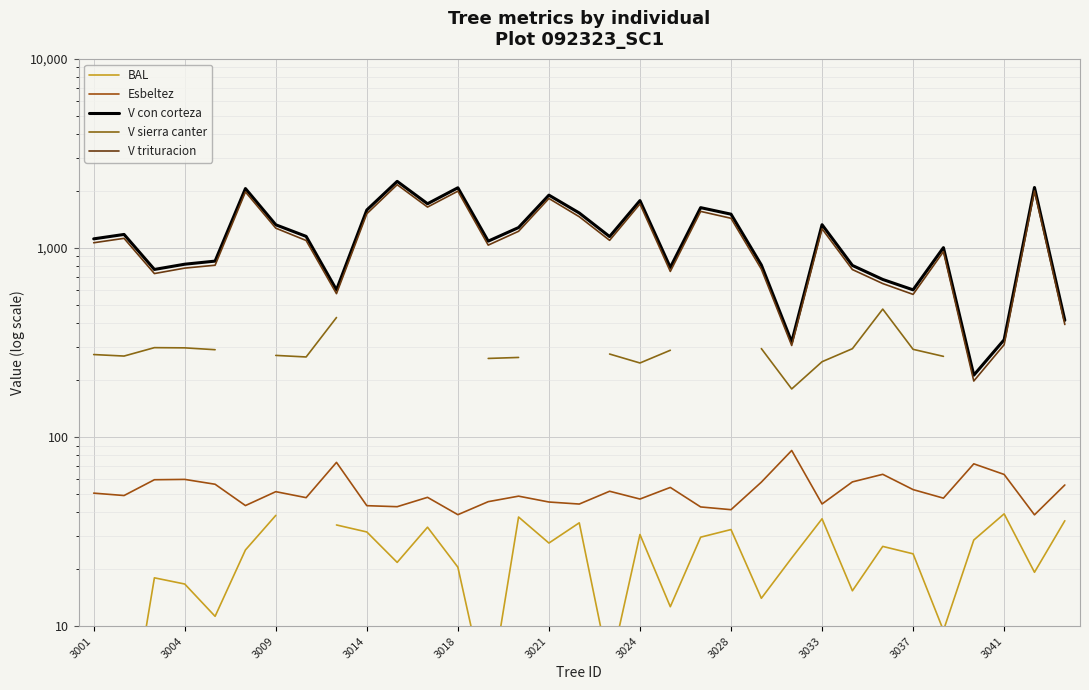

Which series changed the most between 3004 and 32?

v_con_corteza